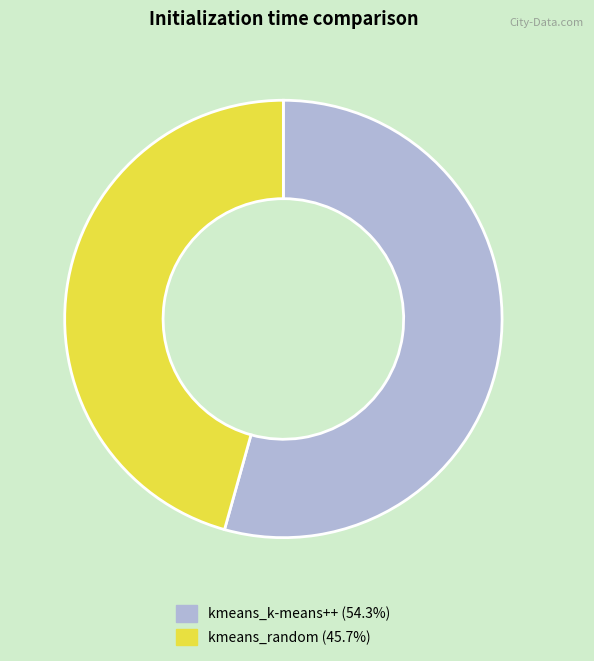

Does kmeans_k-means++ represent more than half of the total?

Yes